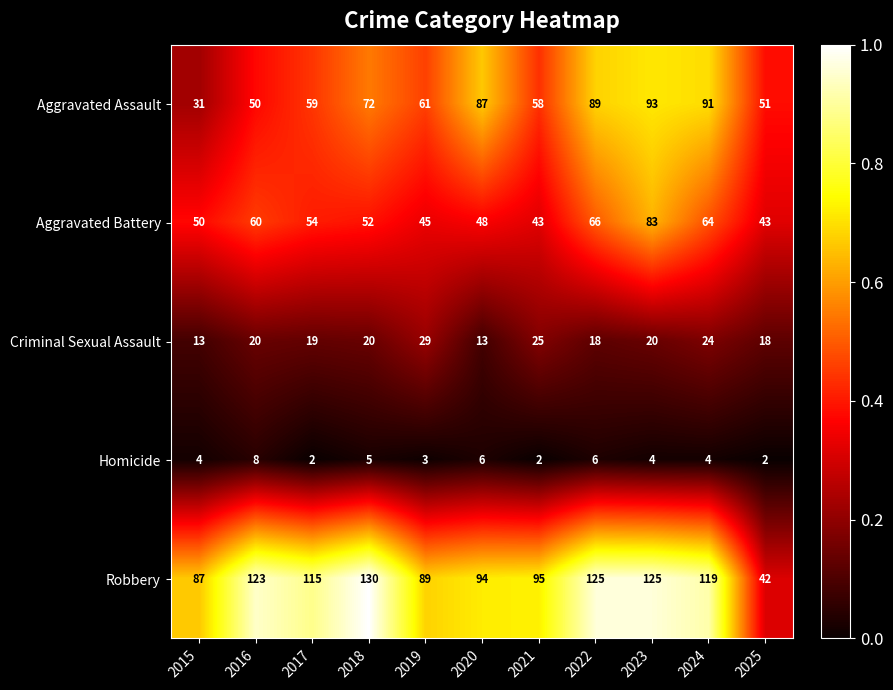

What is the lowest value of the Aggravated Assault series?

31